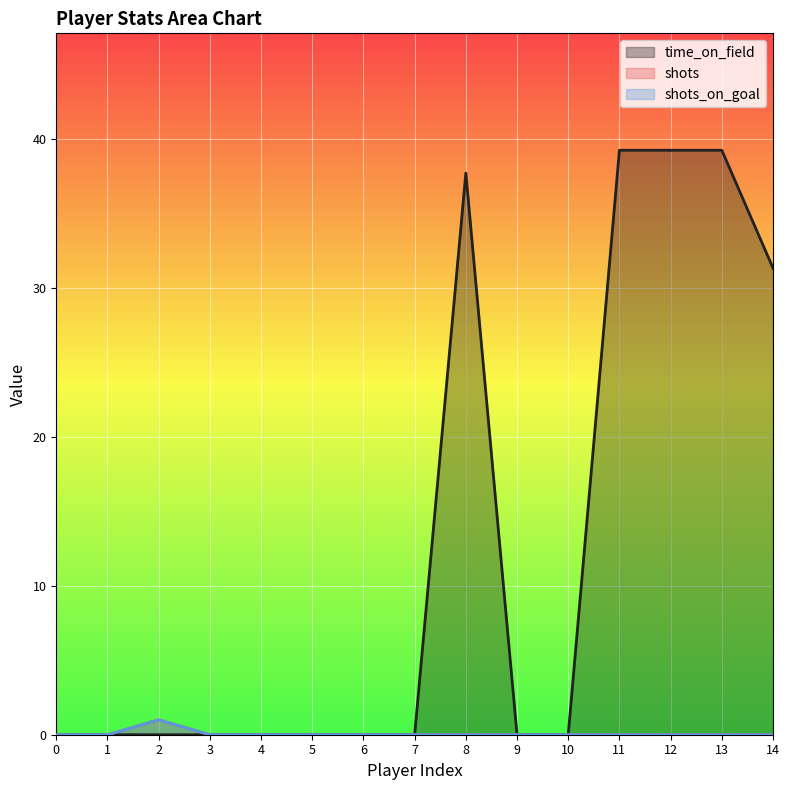

How many categories are shown in the chart?

15